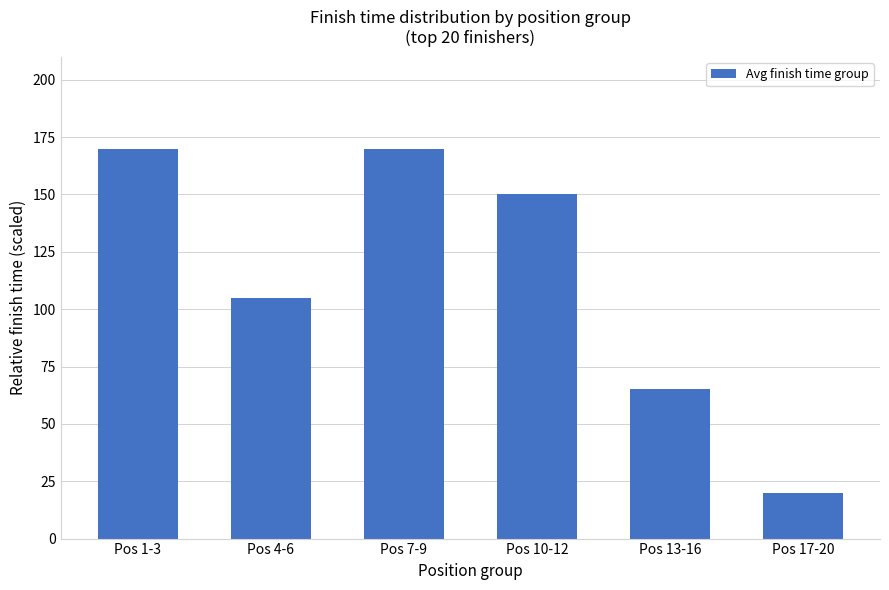

Reading left to right, what are all the values shown in this chart?

Pos 1-3=170	Pos 4-6=105	Pos 7-9=170	Pos 10-12=150	Pos 13-16=65	Pos 17-20=20